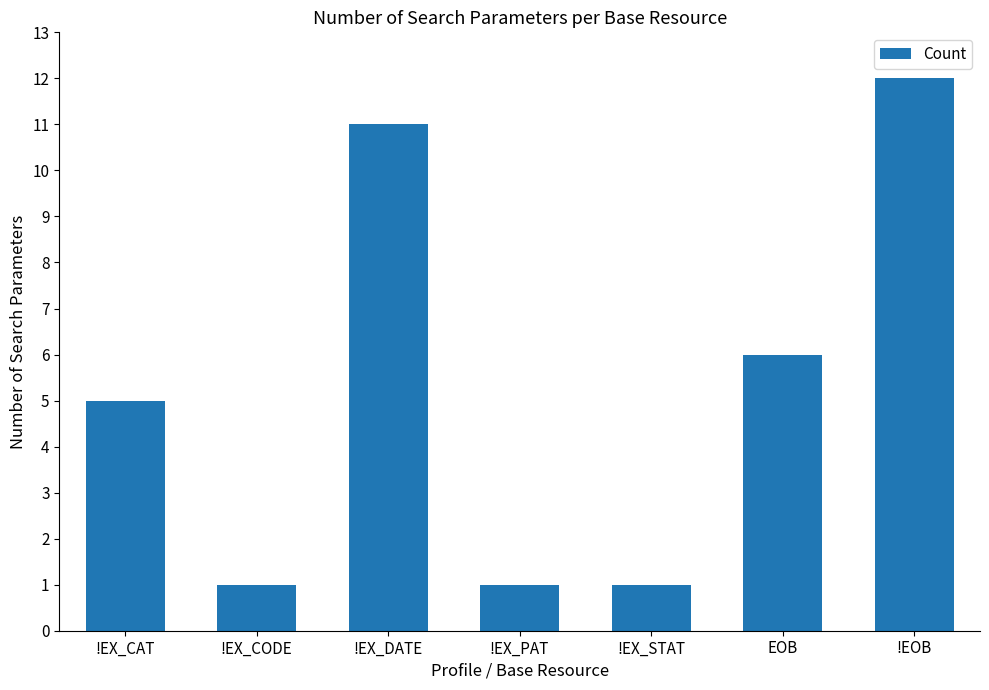

Reading left to right, extract all data points from this chart.

5	1	11	1	1	6	12